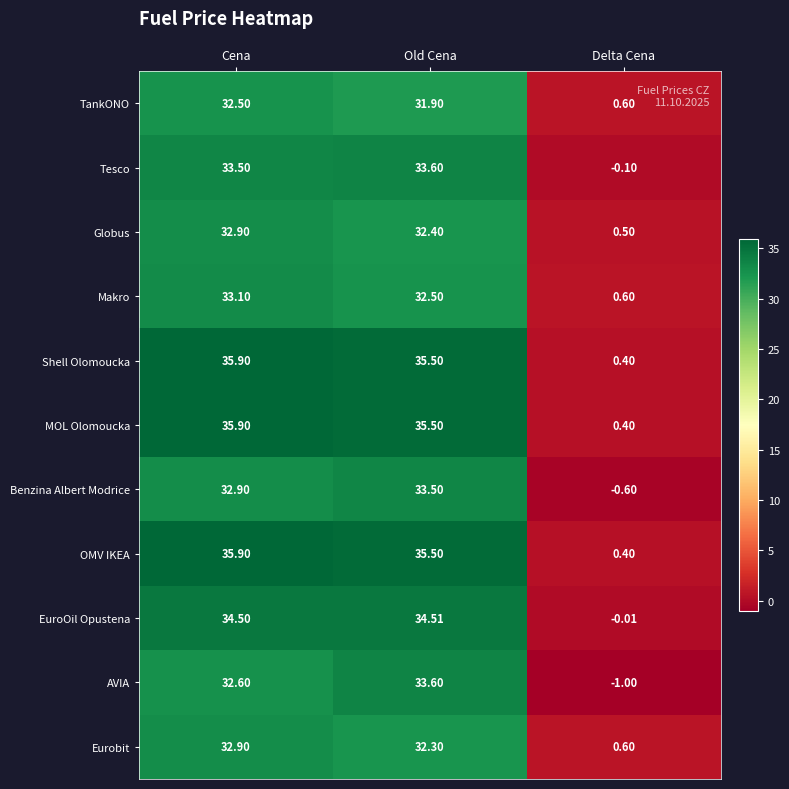

At which label is Tesco closest to 16?

Delta Cena